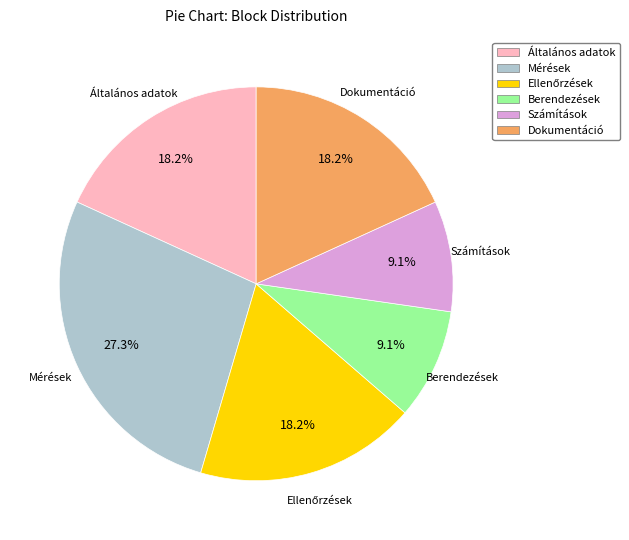

Does any single category account for the majority?

No